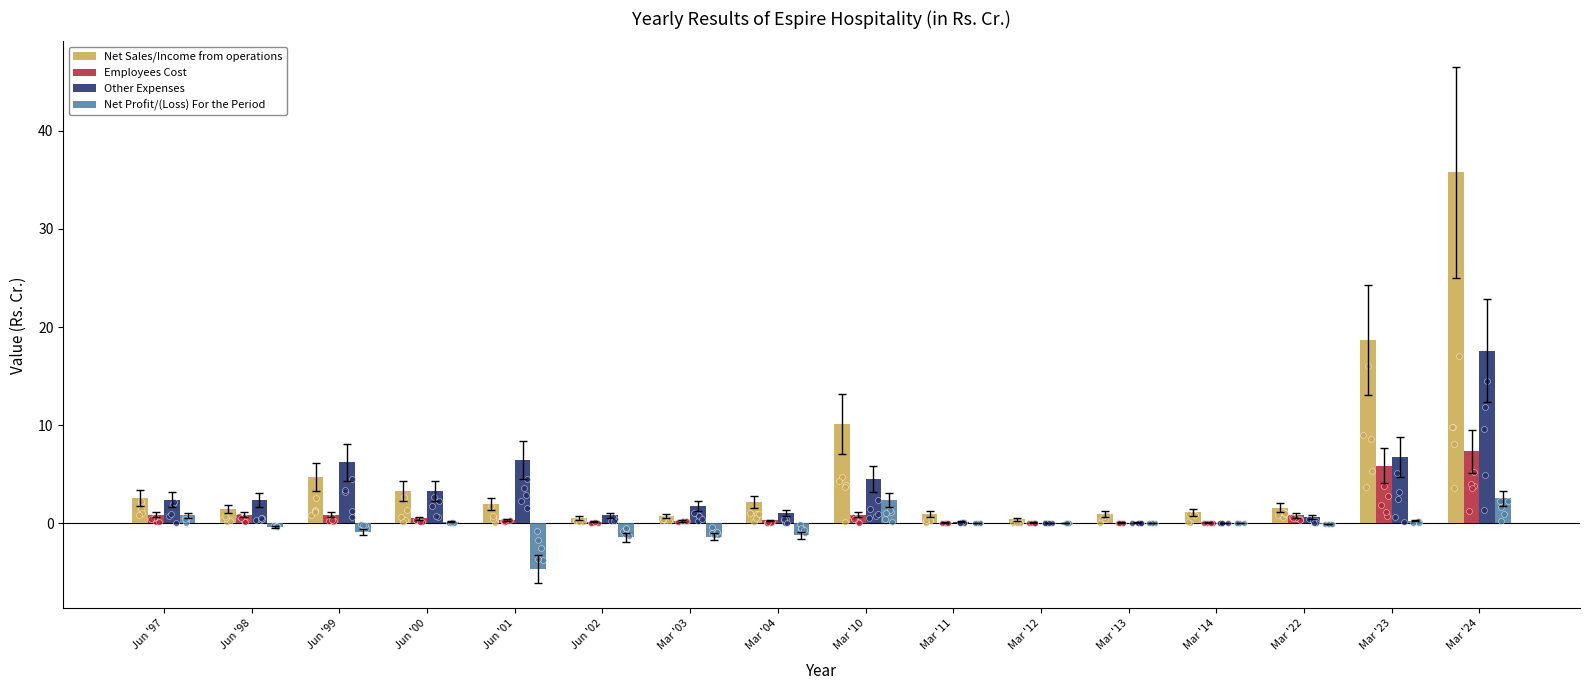

Is the value of Net Sales/Income from operations at Mar '12 greater than the value of Other Expenses at Jun '02?

No